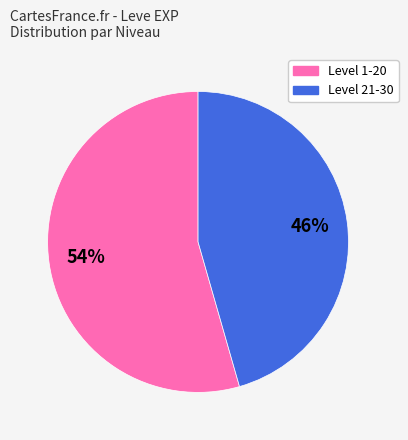

To the nearest percent, what is the average slice percentage?

50%